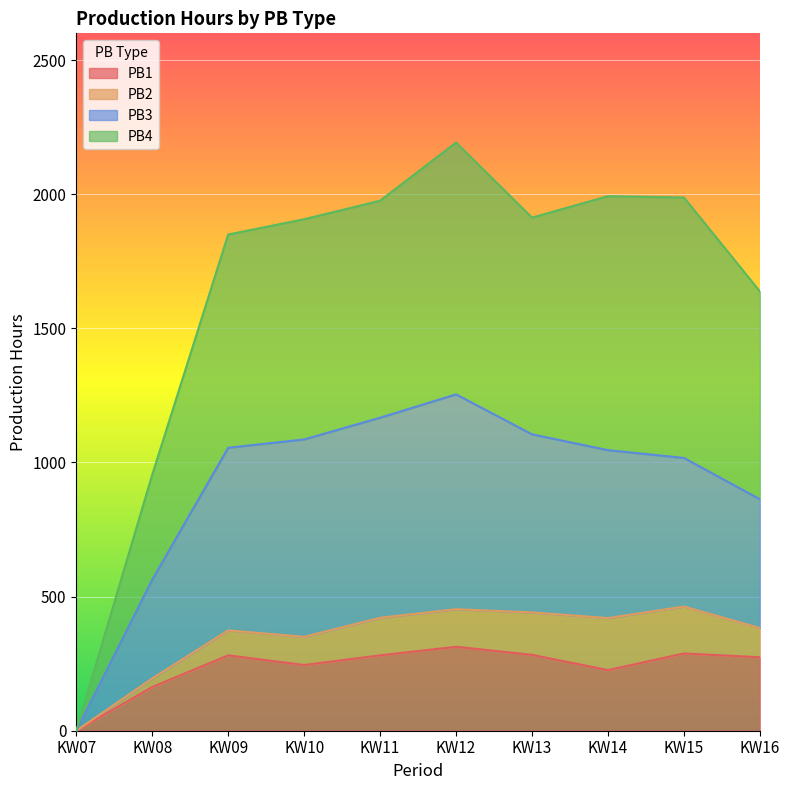

How many interior local peaks does the PB3 series have?

1